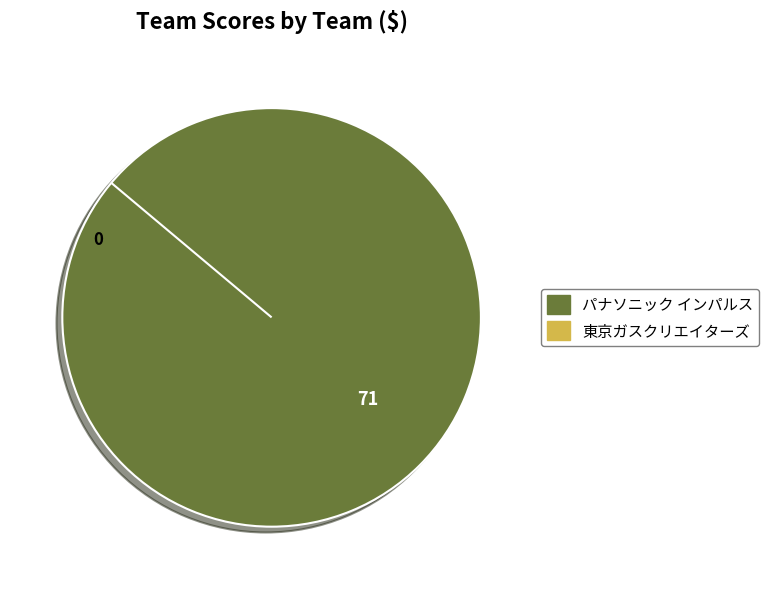

To the nearest percent, what is the average slice percentage?

50%